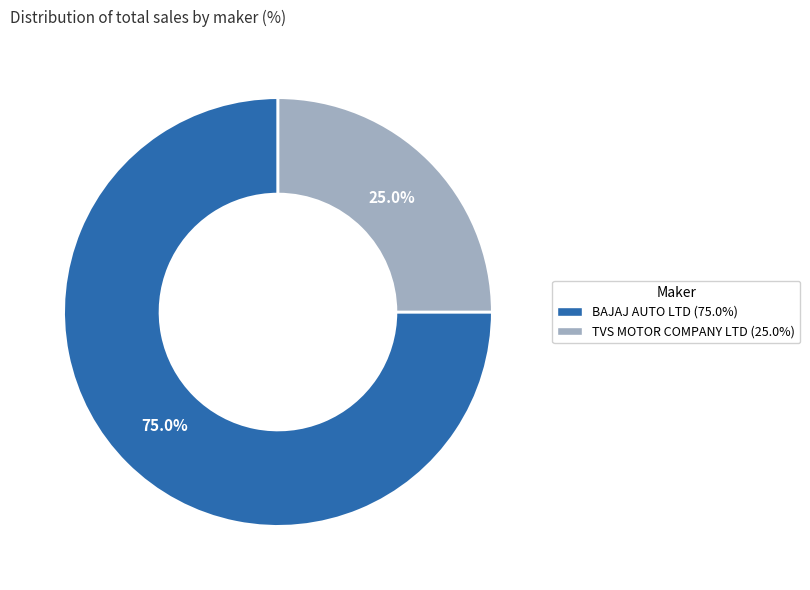

Does TVS MOTOR COMPANY LTD account for over 50% of the chart?

No